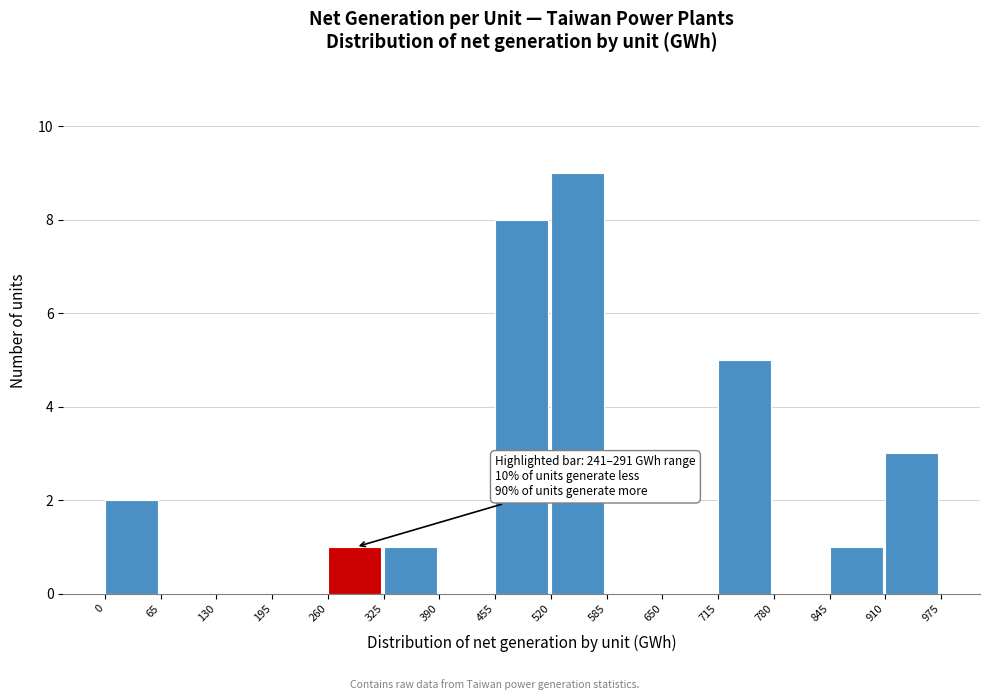

Which range on the x-axis has the tallest bar?

520 to 585